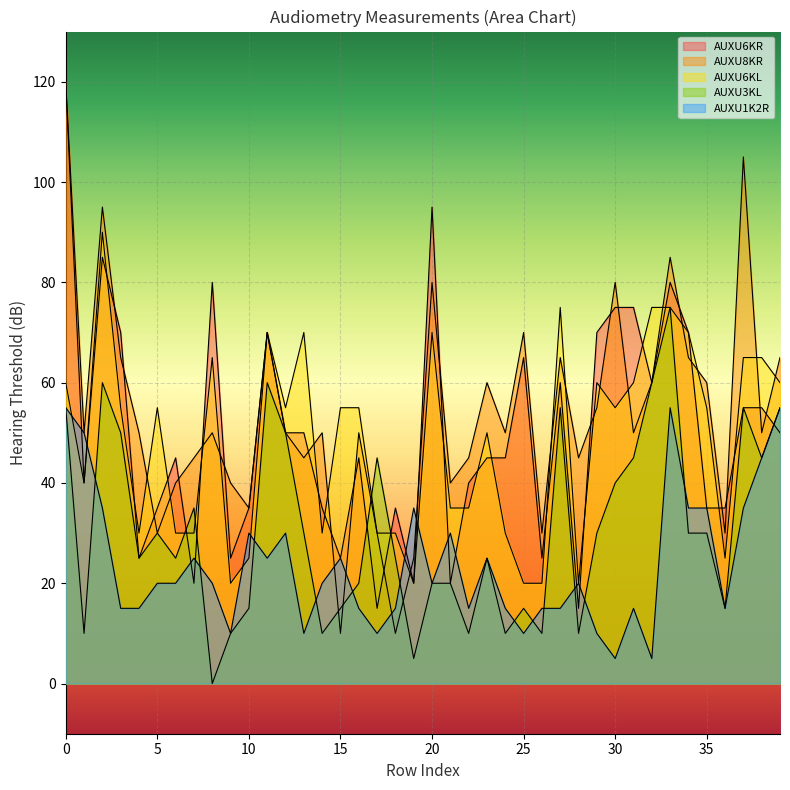

What is the average value of the AUXU3KL series?

31